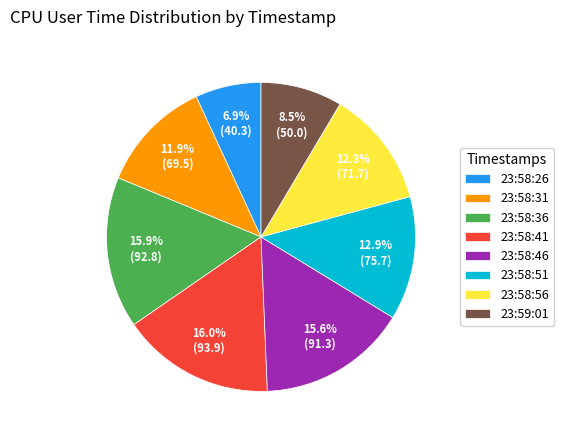

Which category has the smallest portion of the pie?

23:58:26